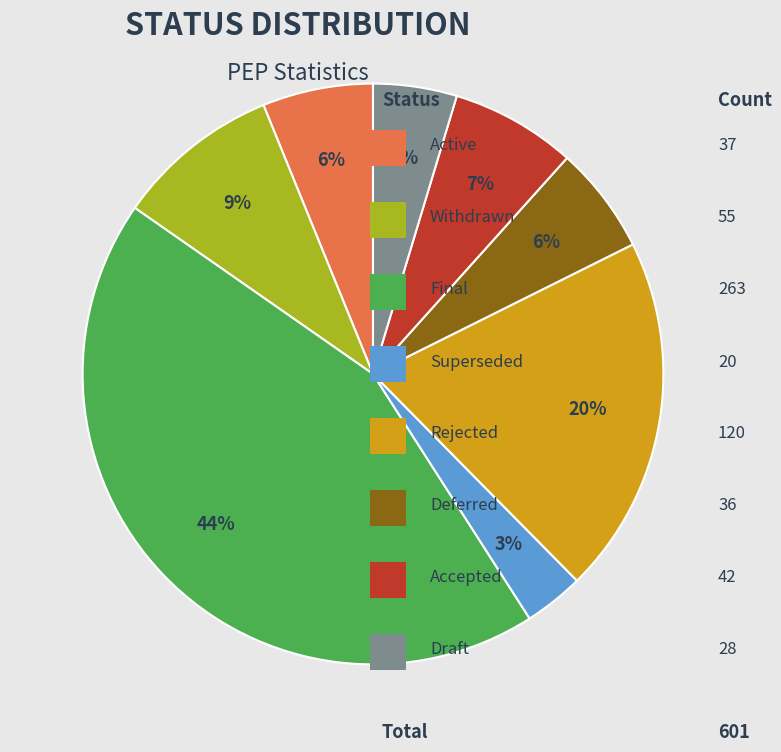

To the nearest percent, what is the average slice percentage?

12%